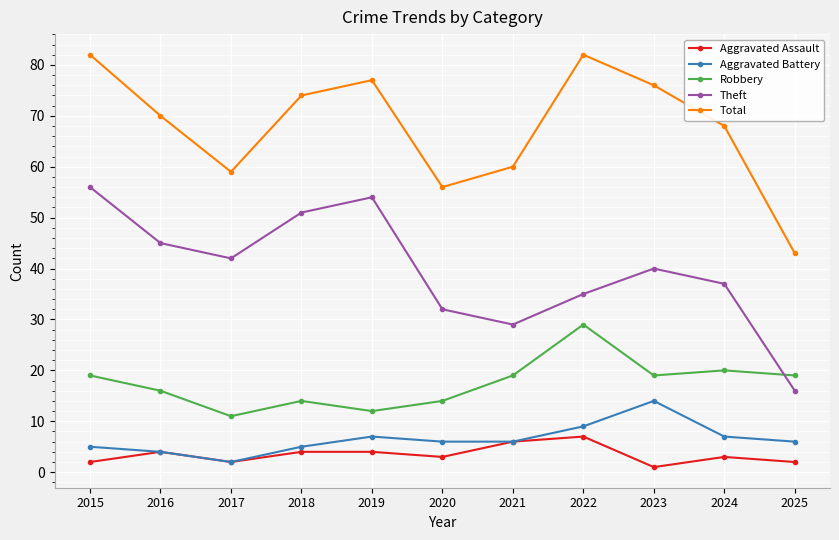

How many lines are shown in the chart?

5